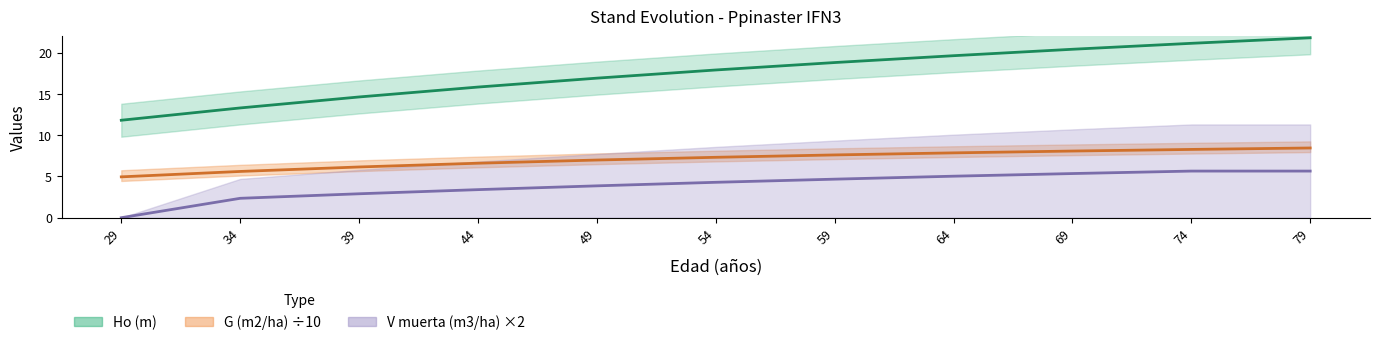

What is the difference between the maximum and minimum values in the Ho (m) series?

10.0